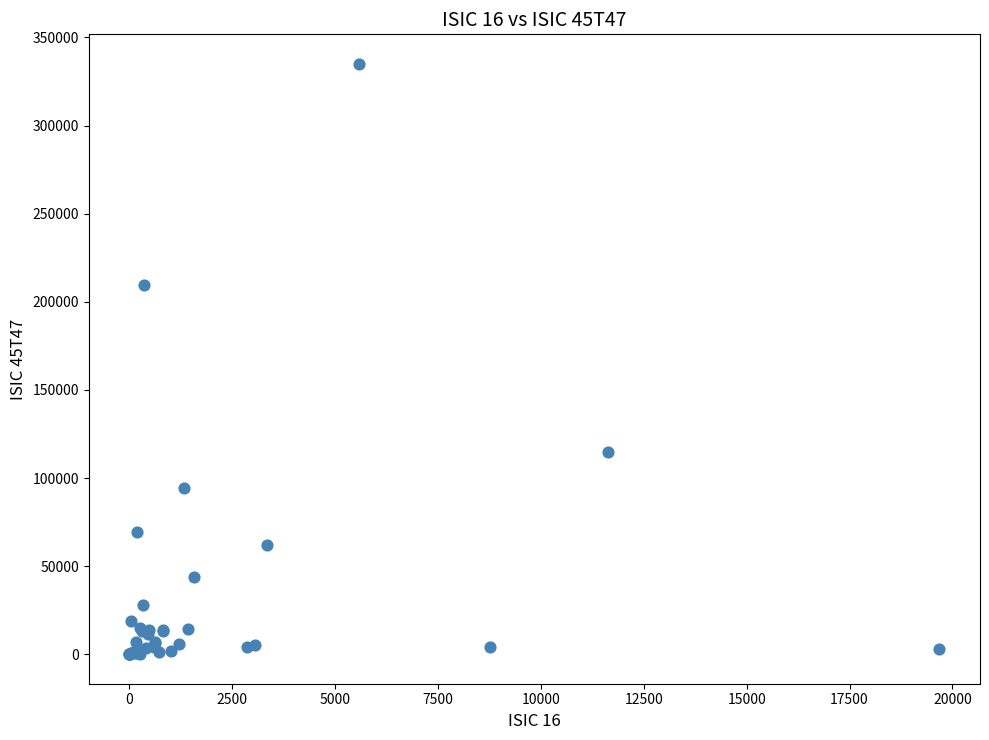

What Y value in the scatter plot is closest to 167514?

209348.5